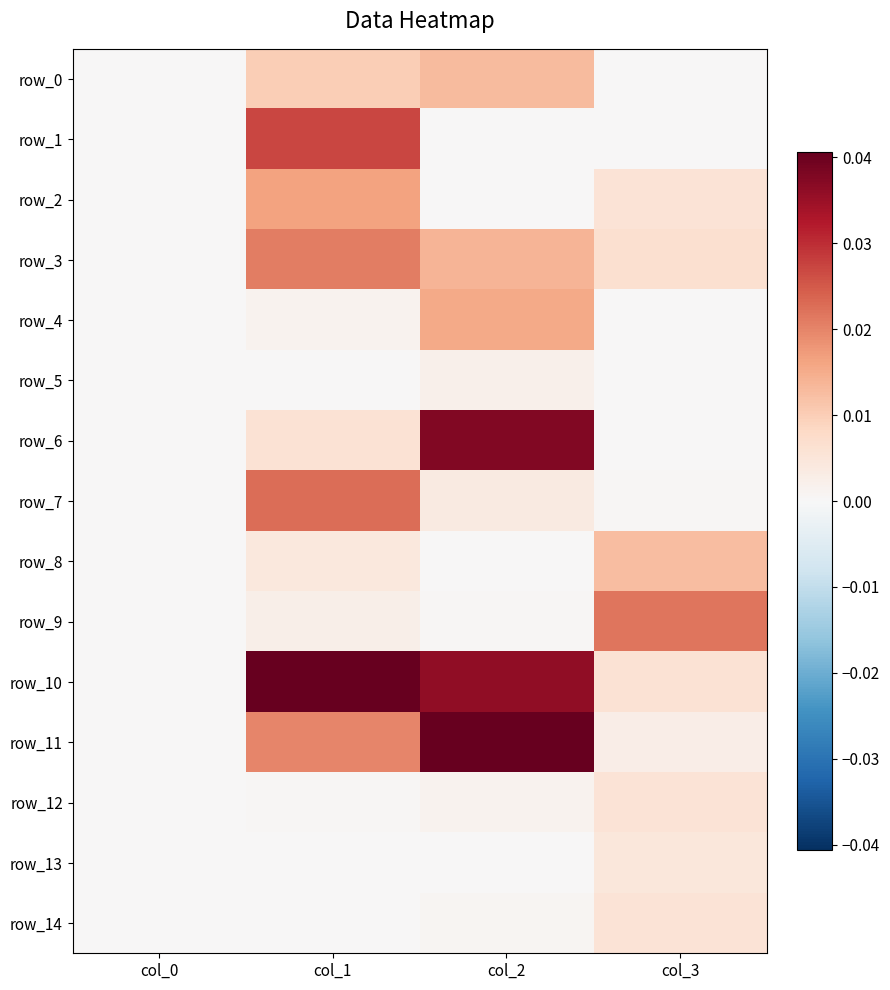

How many categories are shown in the chart?

4